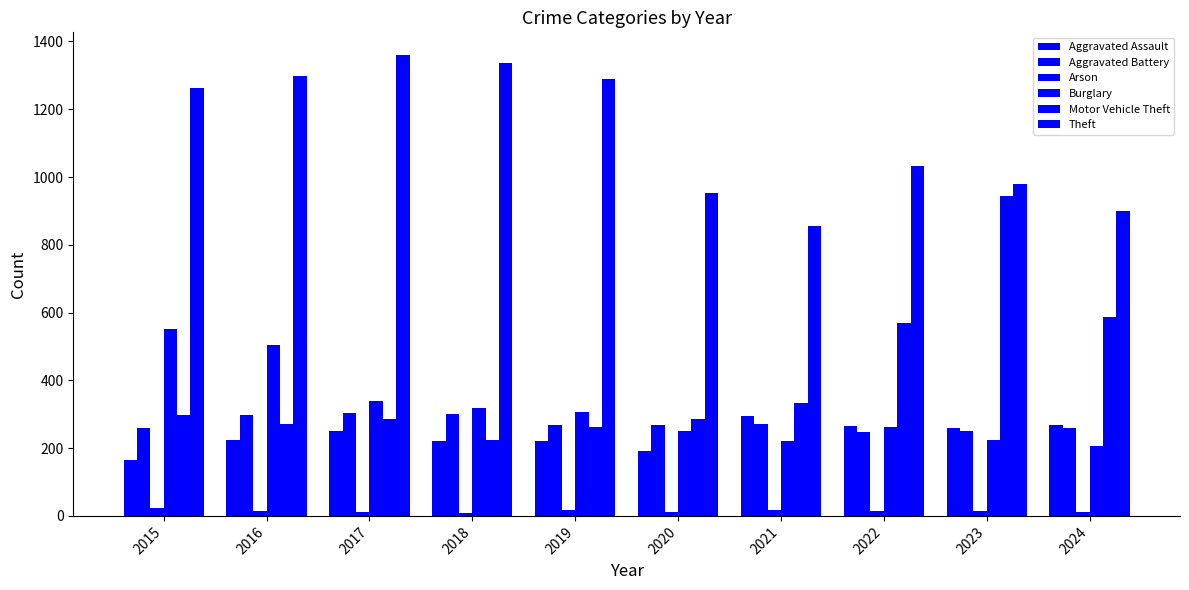

The value of Theft at 2018 is 1337. True or false?

True